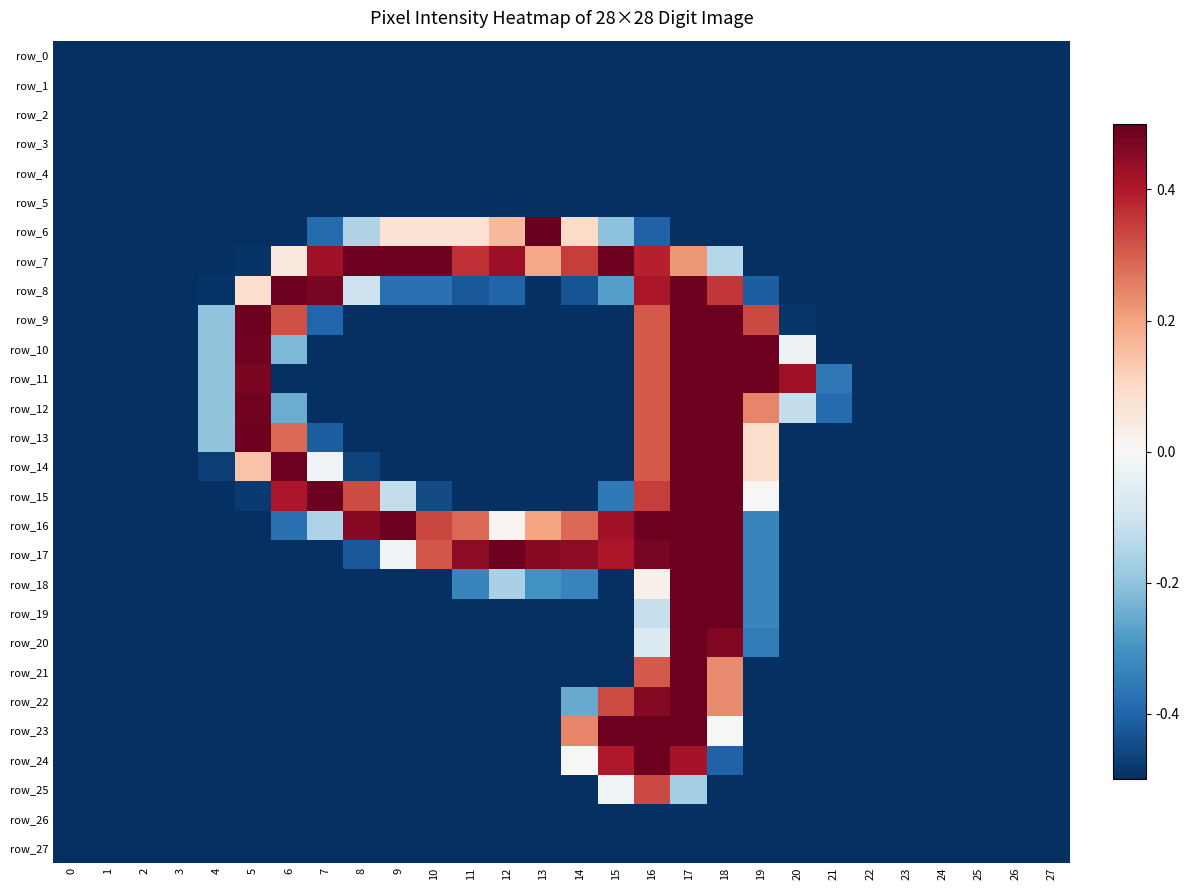

What is the total value across all series at 3?

-14.0